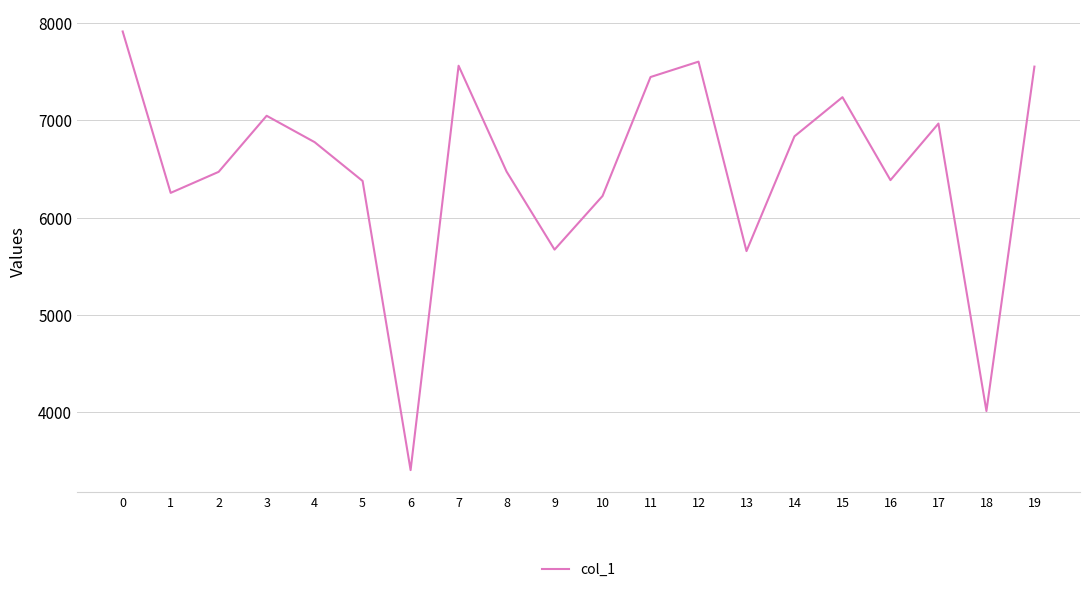

What is the sum of the values at 1 and 19?

13809